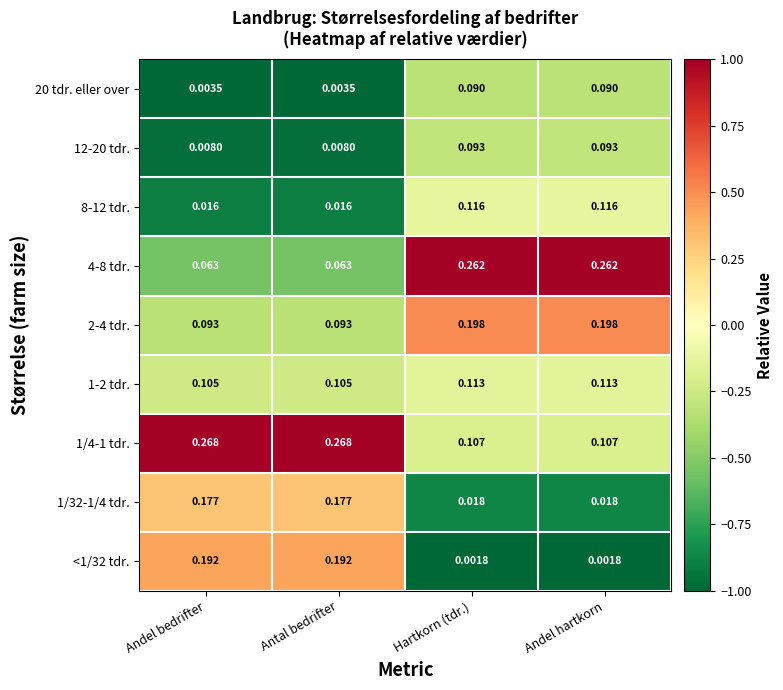

Which series has the largest total across all categories?

1/4-1 tdr.